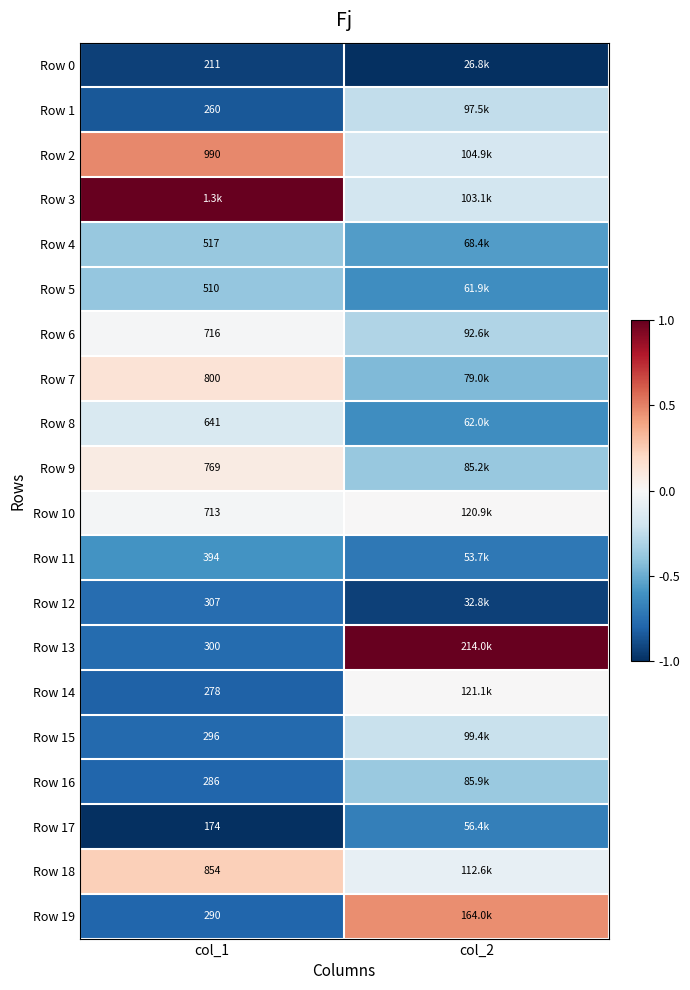

How many distinct data groups are displayed?

20